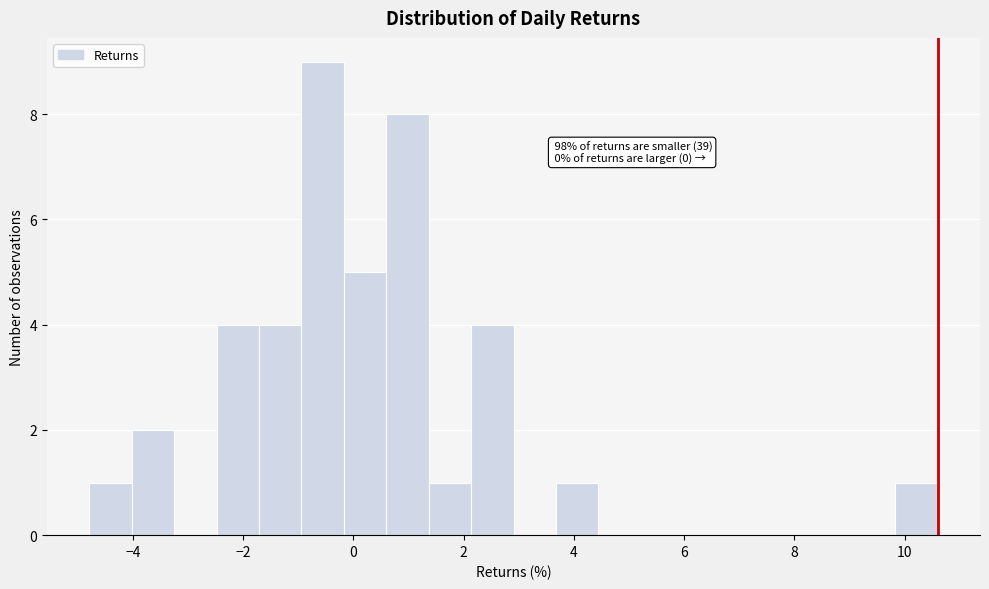

Read against the x-axis, roughly where is the centre of the tallest bar?

-0.6